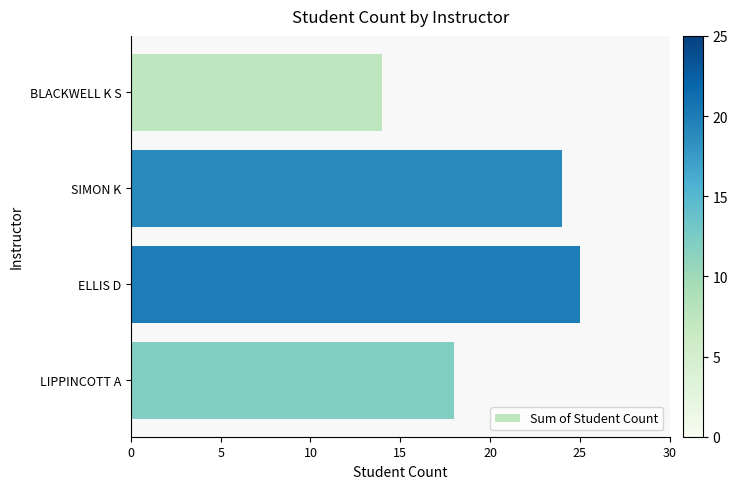

Where is the data nearest to the value 19?

LIPPINCOTT A